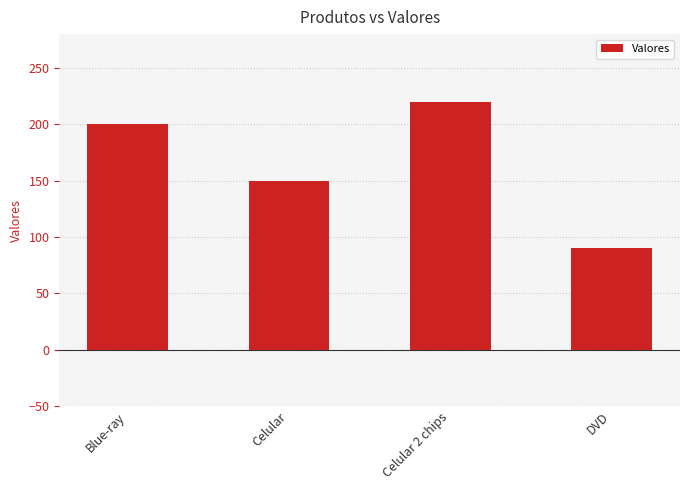

How many categories are shown in the chart?

4